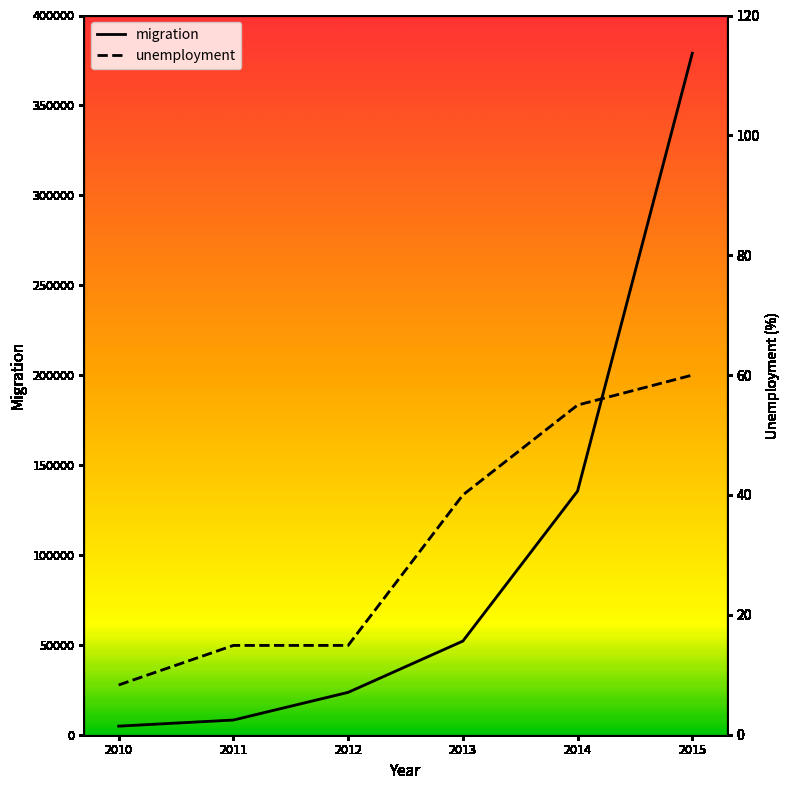

What are all the series names shown in the legend?

migration, unemployment